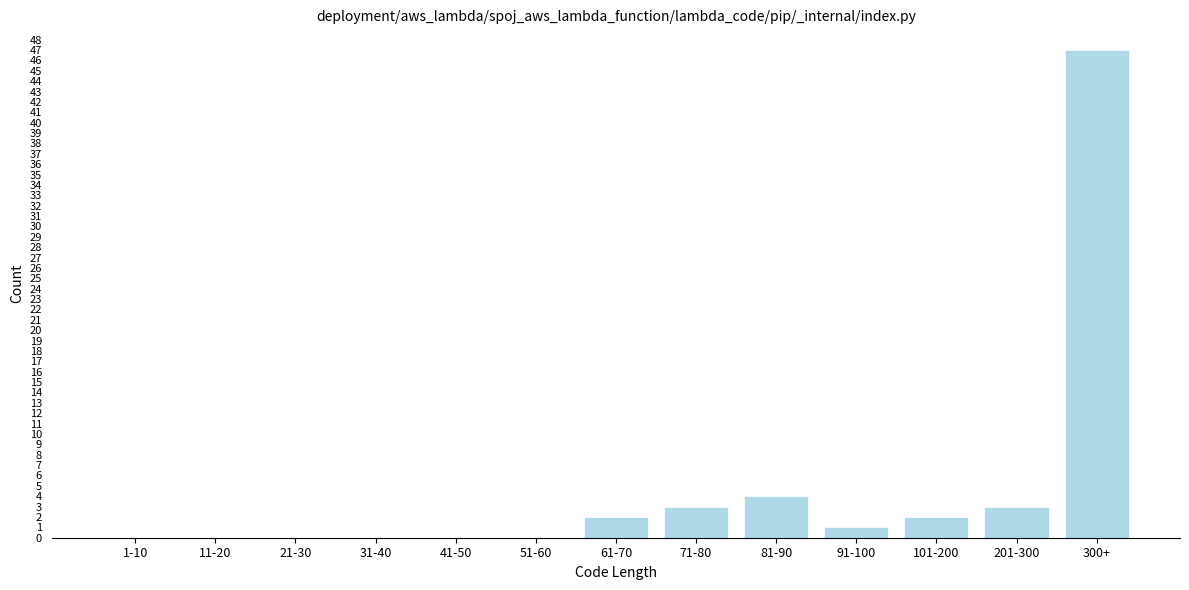

Reading left to right, transcribe all the data shown in this chart.

1-10=0	11-20=0	21-30=0	31-40=0	41-50=0	51-60=0	61-70=2	71-80=3	81-90=4	91-100=1	101-200=2	201-300=3	300+=47